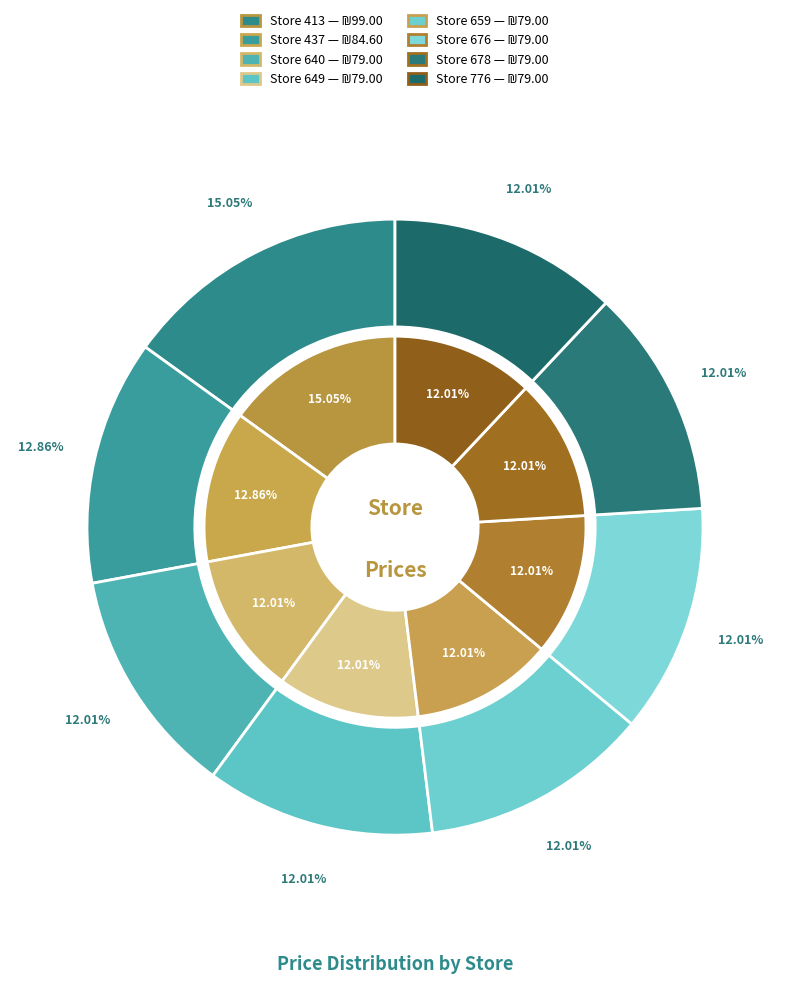

The 413 slice represents 15% of the pie. True or false?

True